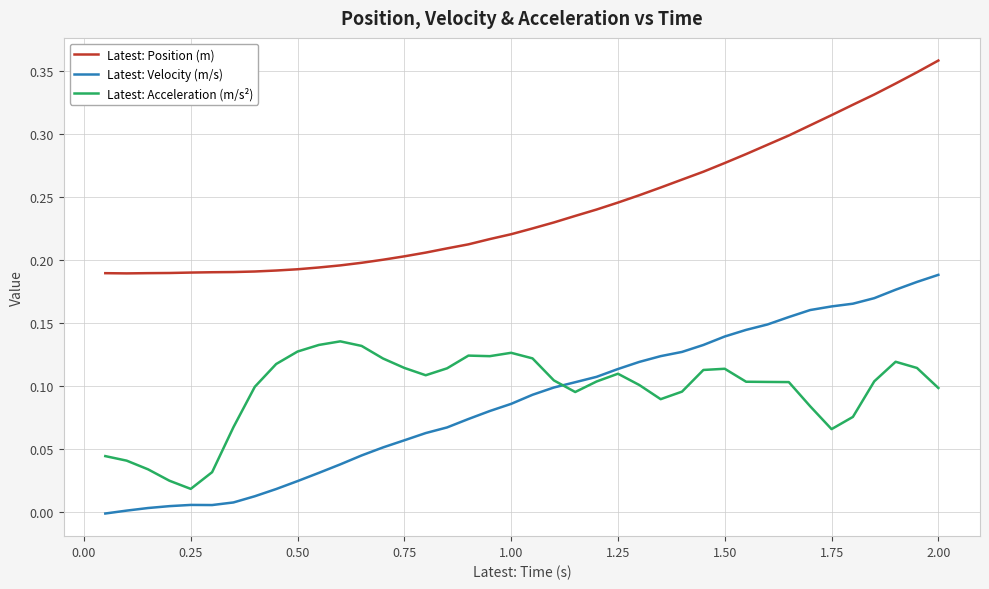

Which series has the widest spread of values?

Latest: Velocity (m/s)